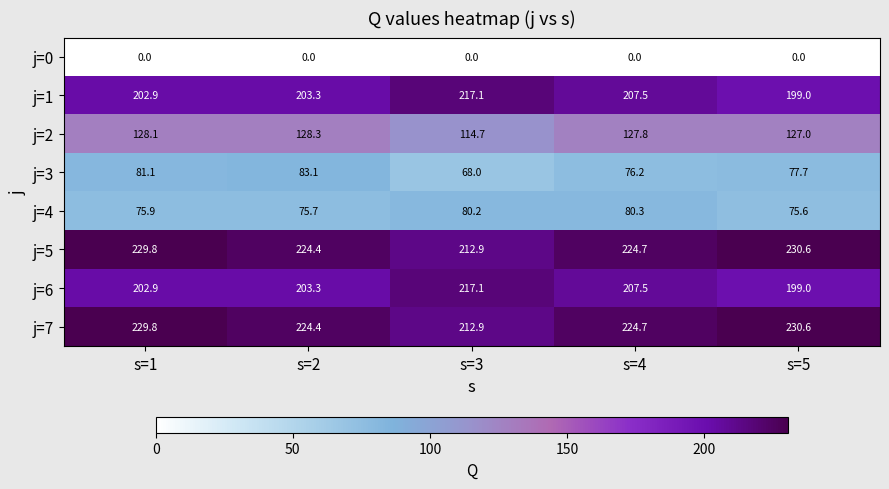

What is the total value across all series at s=2?

1142.5